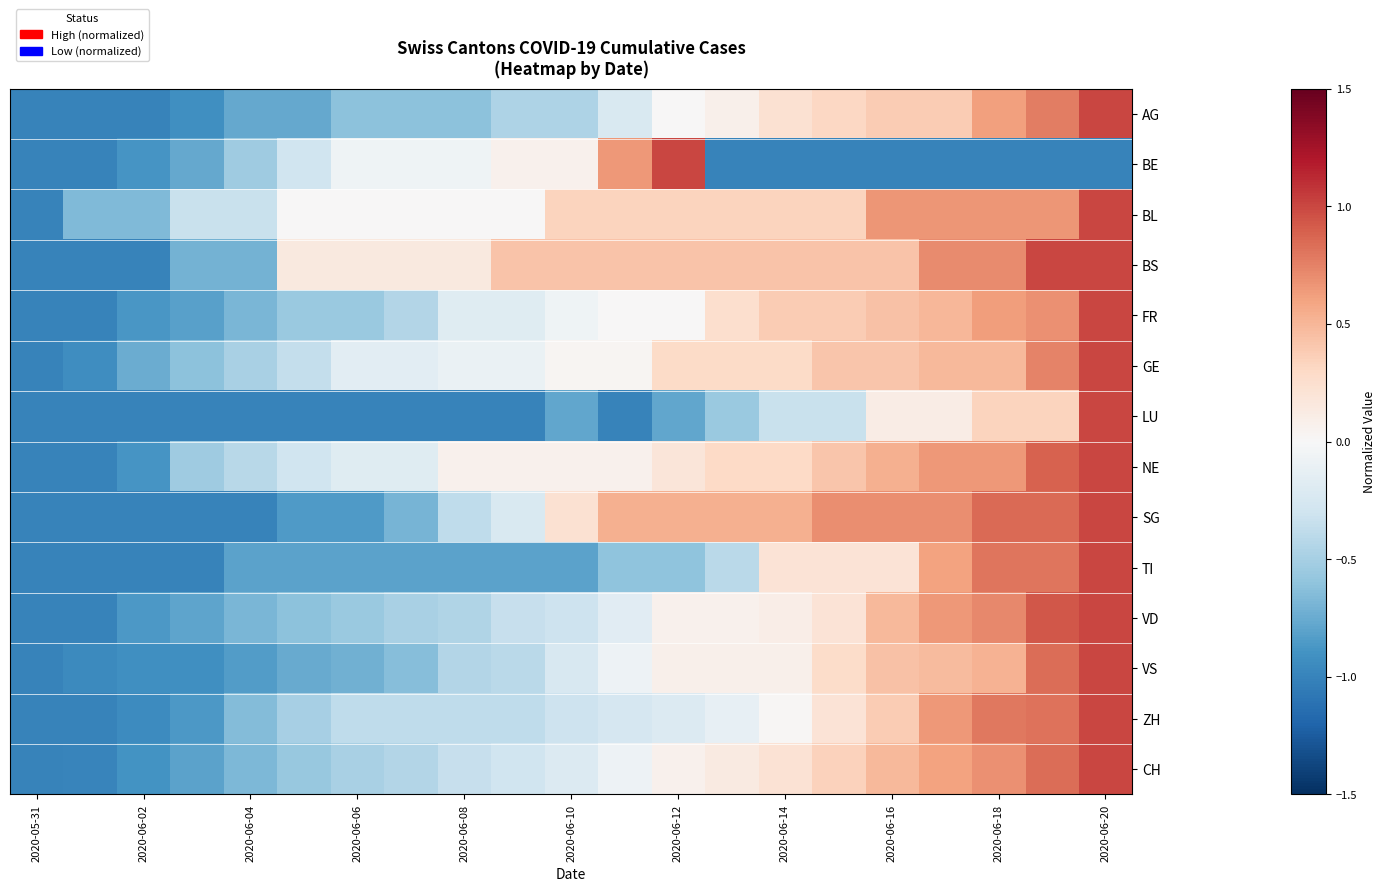

At how many categories does at least one series exceed 0?

16